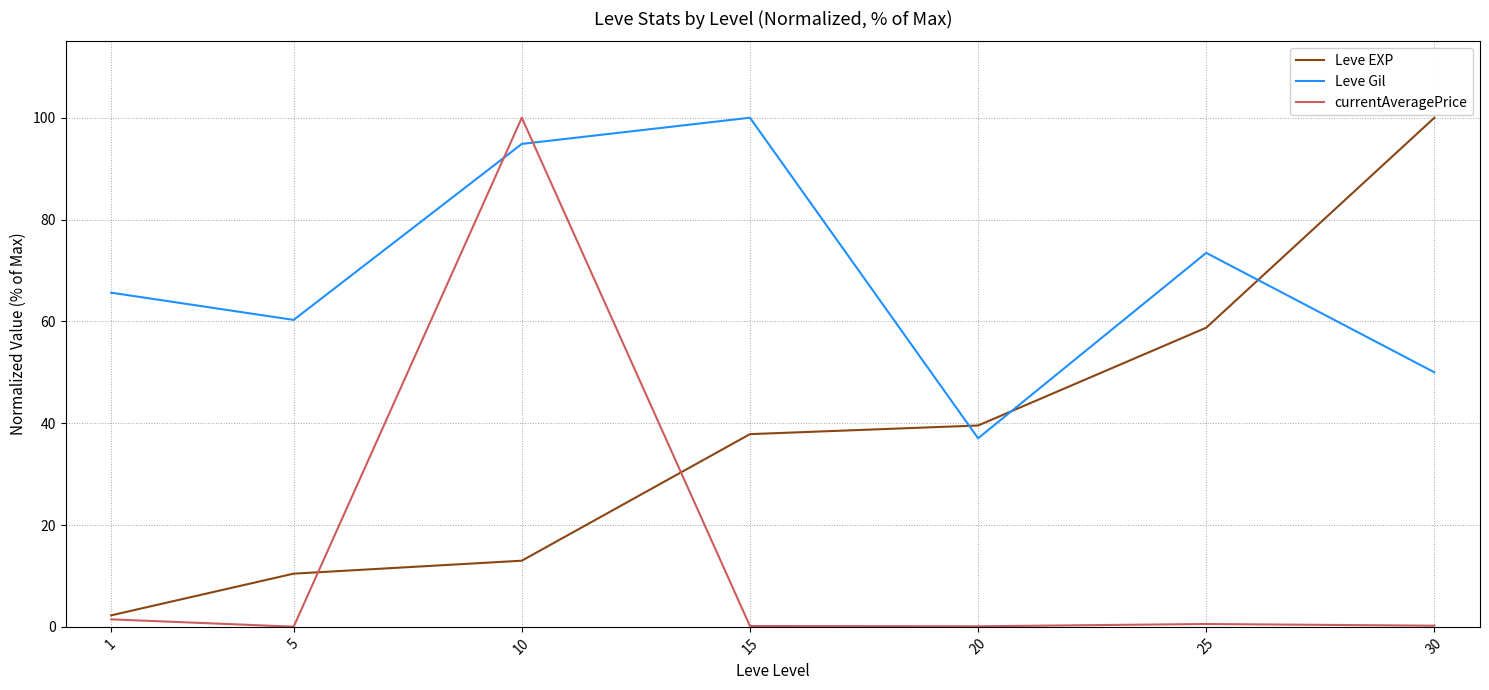

In Leve Gil, how many points are higher than both neighbors (excluding endpoints)?

2